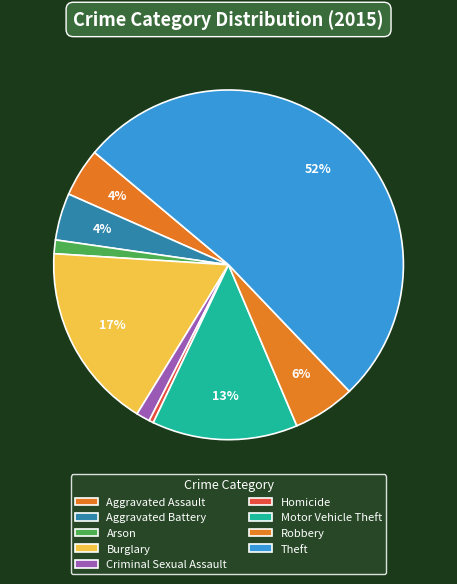

Do Robbery and Criminal Sexual Assault together represent more than half of the pie?

No